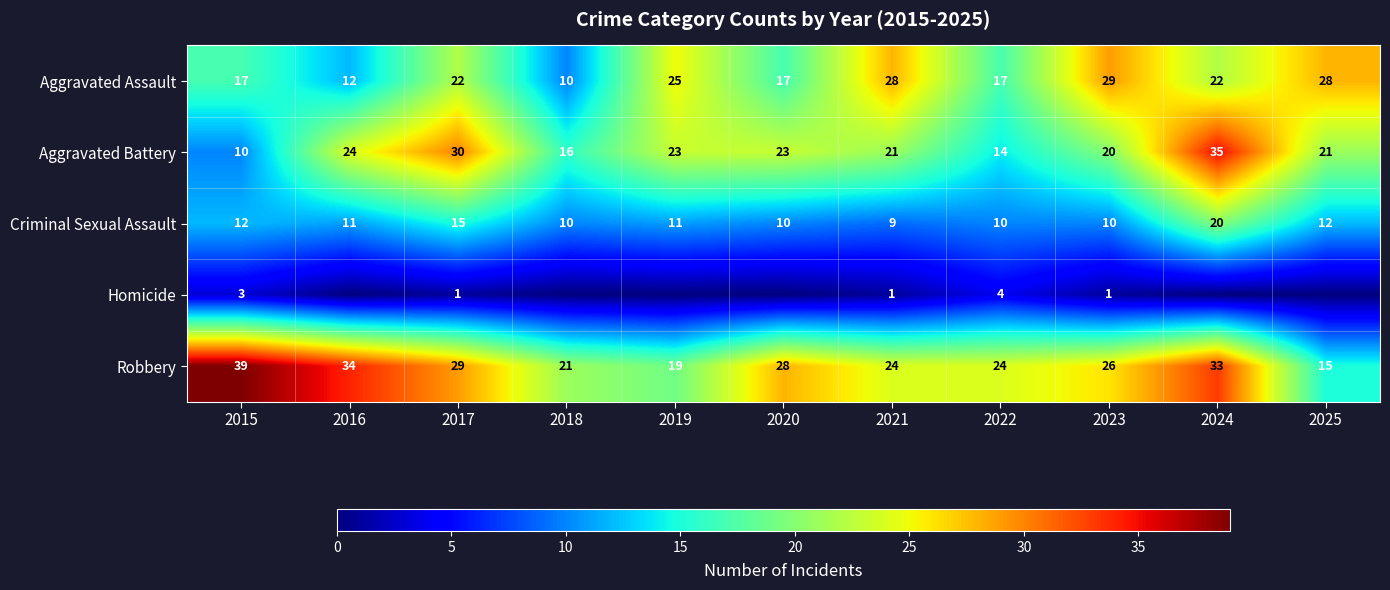

What is the difference between the second highest and minimum values in the Robbery series?

19